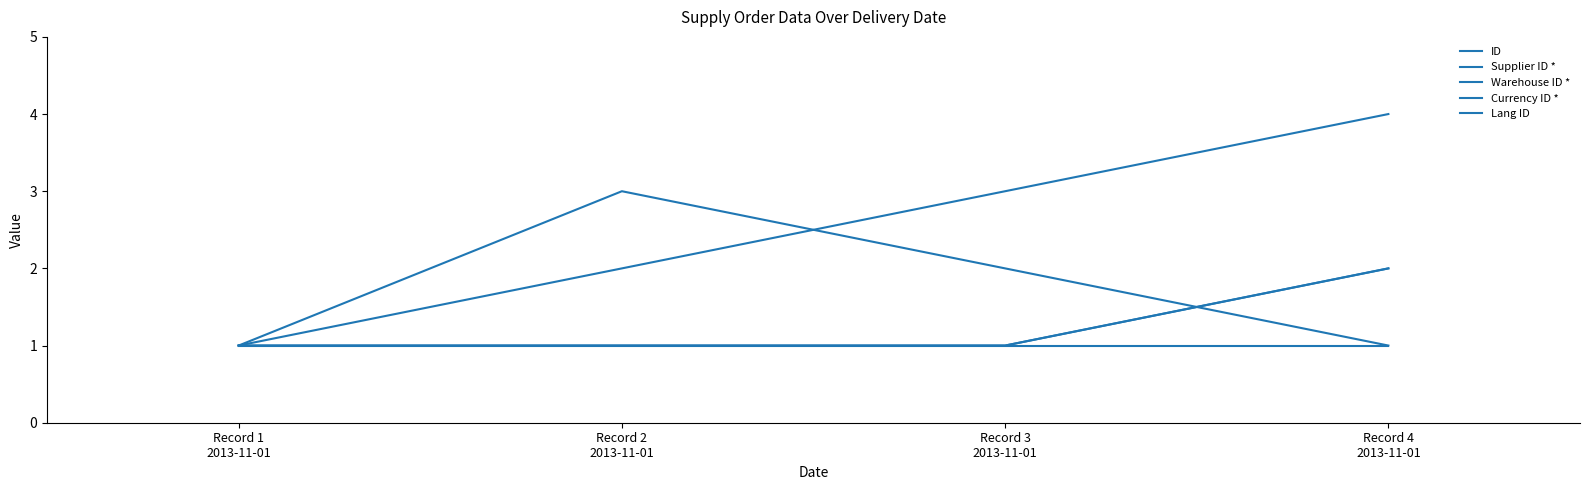

What position from the right is Record 1
2013-11-01?

4